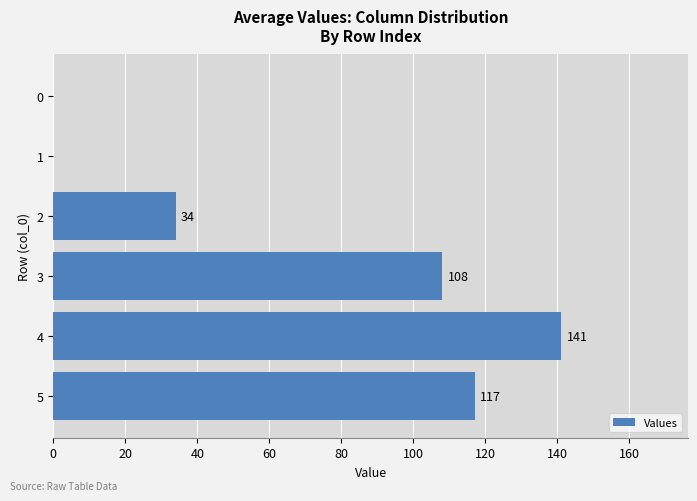

Which category has the highest value across all series?

4